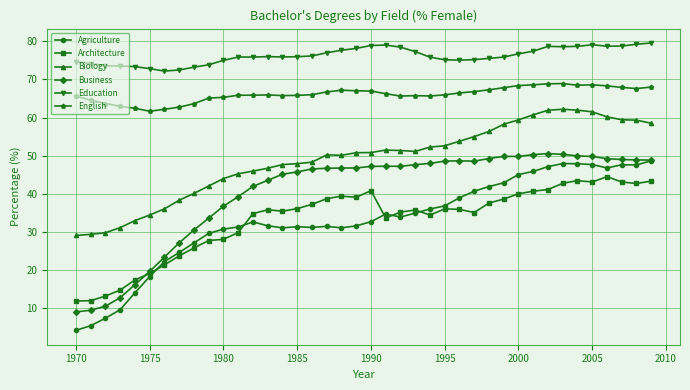

True or false: Education and Agriculture cross at least once.

False